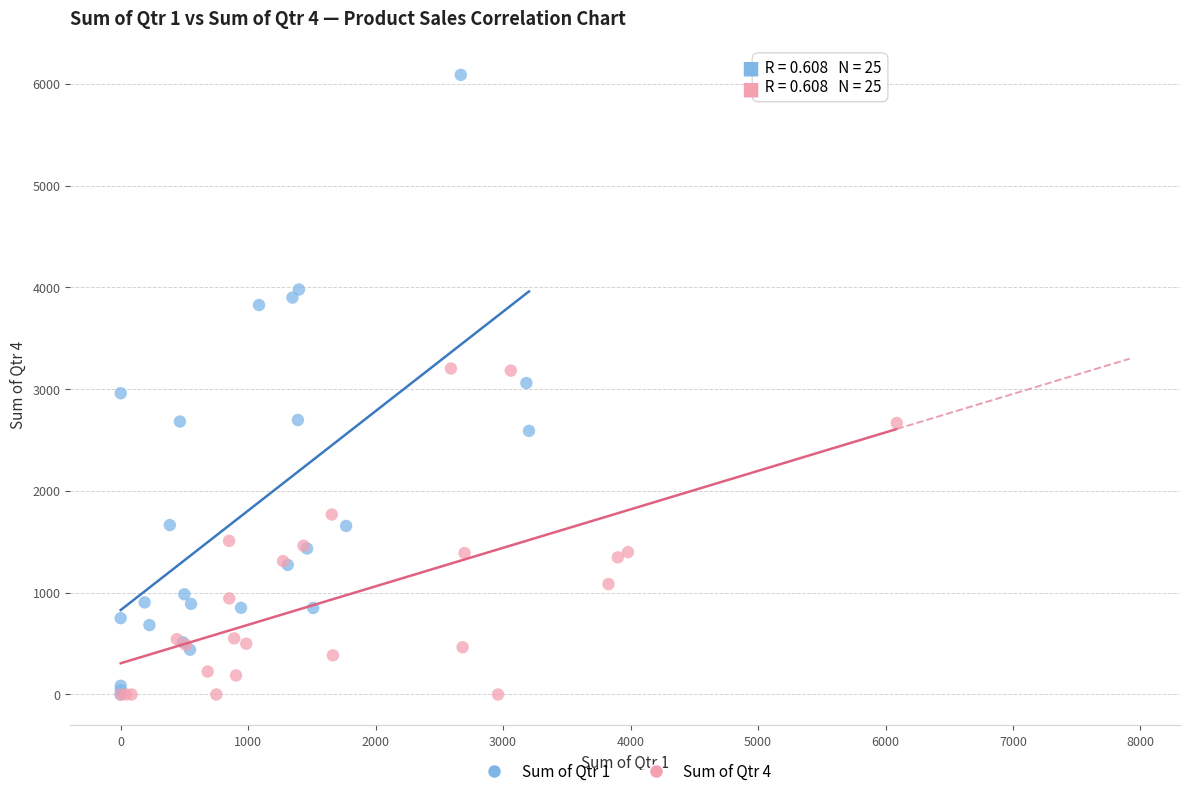

Which series contains the highest Y value?

Sum of Qtr 1